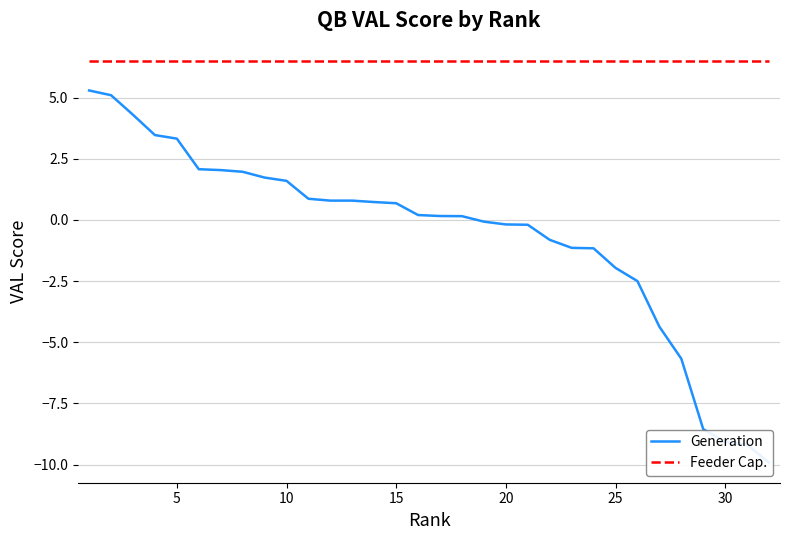

What is the maximum value for Generation?

5.3